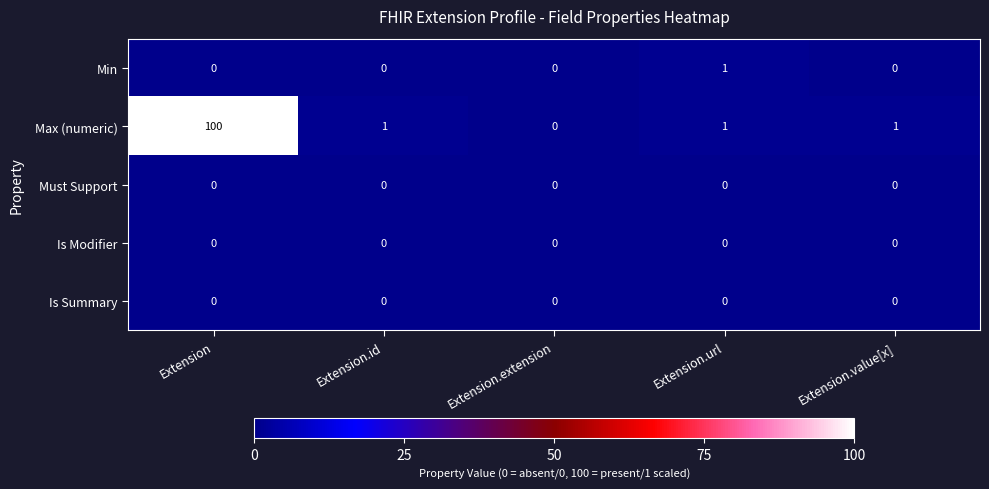

Reading right to left, what are all the values shown in this chart?

Min: Extension.value[x]=0	Extension.url=1	Extension.extension=0	Extension.id=0	Extension=0
Max (numeric): Extension.value[x]=1	Extension.url=1	Extension.extension=0	Extension.id=1	Extension=100
Must Support: Extension.value[x]=0	Extension.url=0	Extension.extension=0	Extension.id=0	Extension=0
Is Modifier: Extension.value[x]=0	Extension.url=0	Extension.extension=0	Extension.id=0	Extension=0
Is Summary: Extension.value[x]=0	Extension.url=0	Extension.extension=0	Extension.id=0	Extension=0